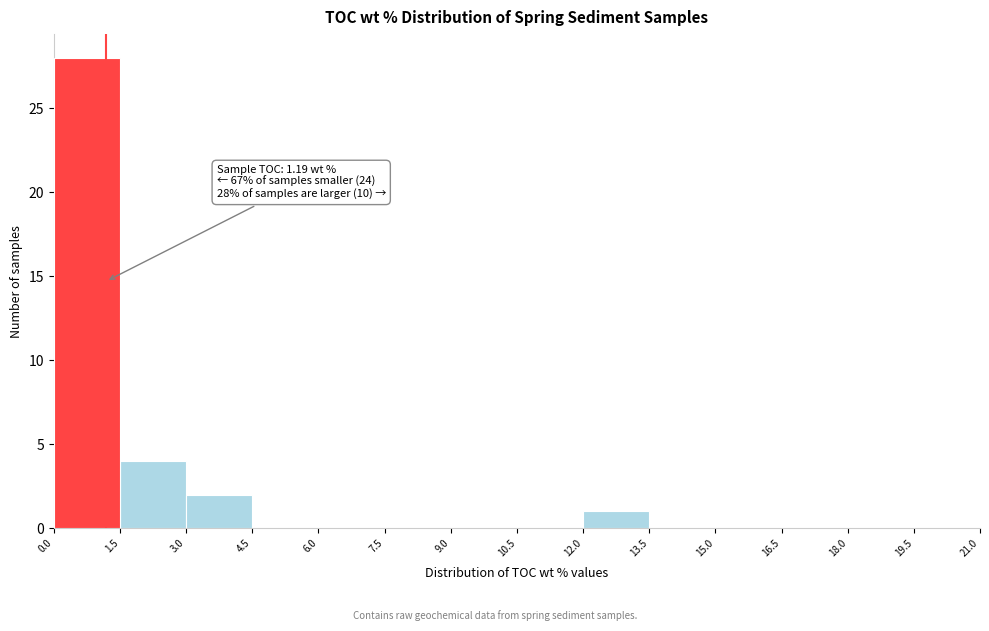

Over which range of the x-axis is the bar tallest?

0.0 to 1.5